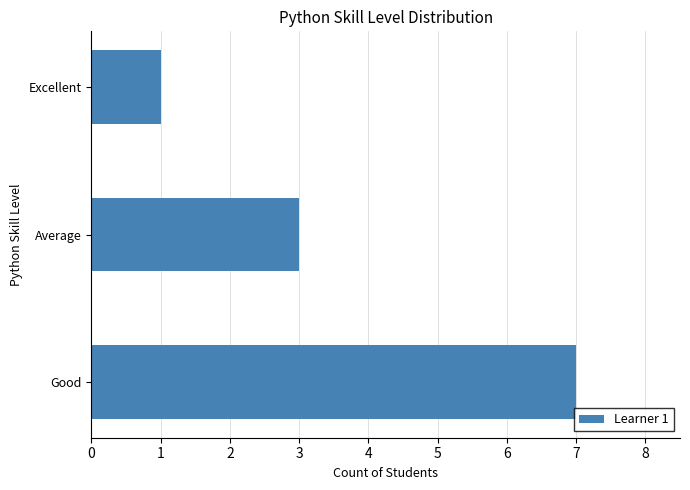

Which category has the lowest value across all series?

Excellent